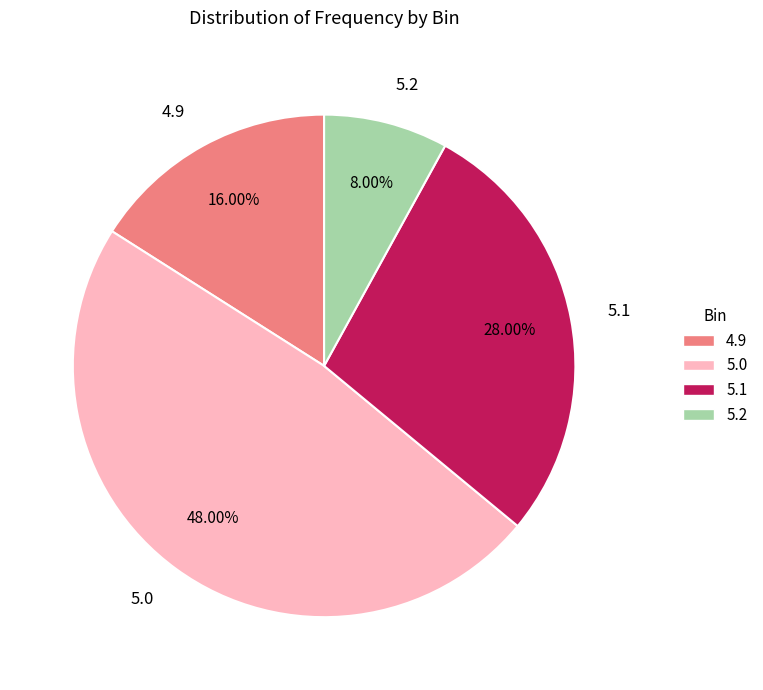

How many slices are in this pie chart?

4